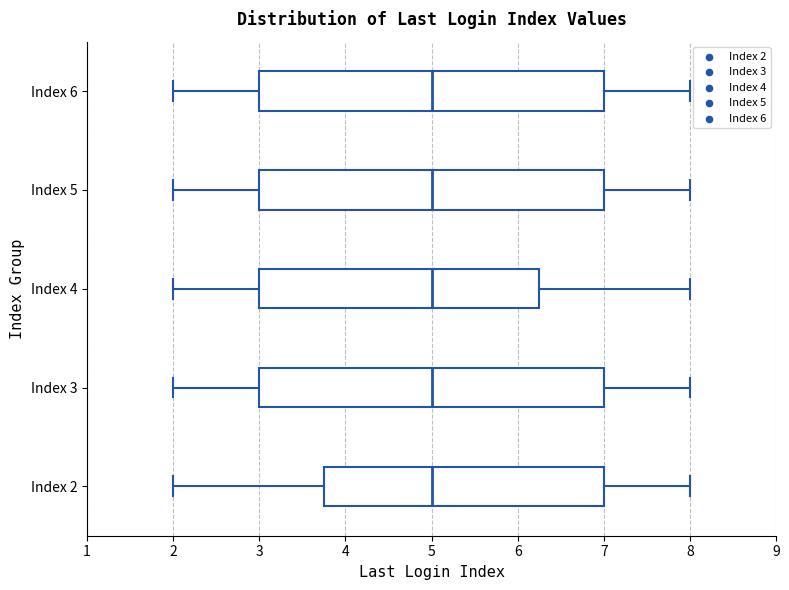

Reading bottom to top, read every box against the x-axis: the position of its median line, the range the box covers, and the ends of its whiskers. The values are not printed on the chart, so give them approximately, as read against the axis.

Index 2: median 5.0, box 3.8 to 7.0, whiskers 2.0 to 8.0
Index 3: median 5.0, box 3.0 to 7.0, whiskers 2.0 to 8.0
Index 4: median 5.0, box 3.0 to 6.3, whiskers 2.0 to 8.0
Index 5: median 5.0, box 3.0 to 7.0, whiskers 2.0 to 8.0
Index 6: median 5.0, box 3.0 to 7.0, whiskers 2.0 to 8.0